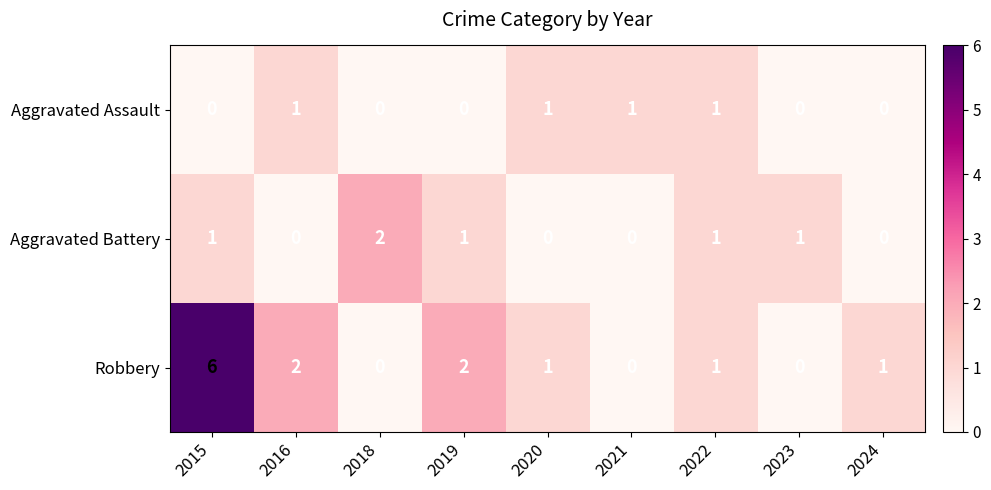

Which series has the largest total across all categories?

Robbery